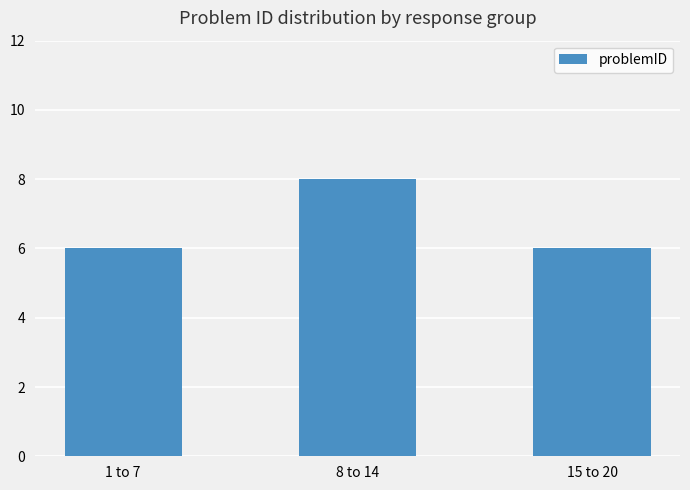

True or false: the data shows 6 at 15 to 20.

True